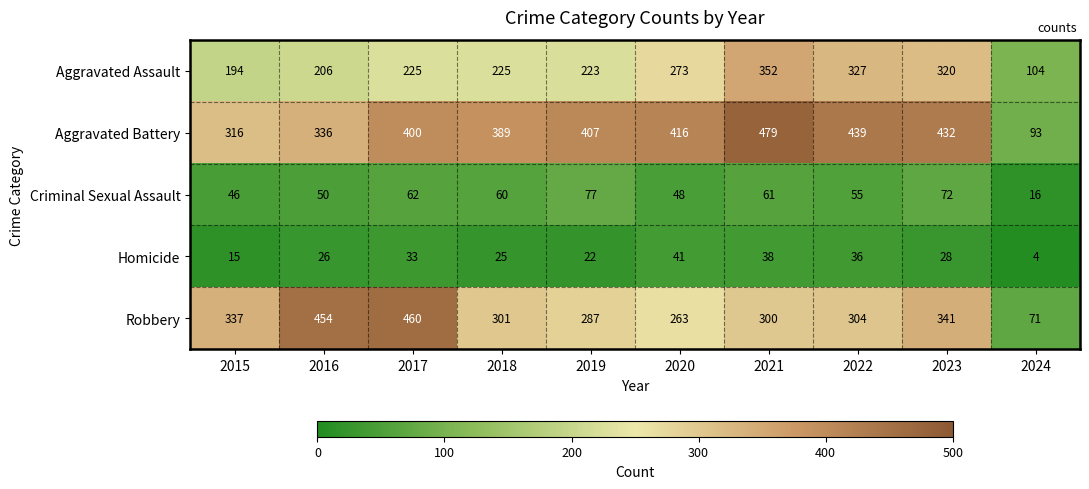

Between 2021 and 2023, which series saw the biggest shift?

Aggravated Battery